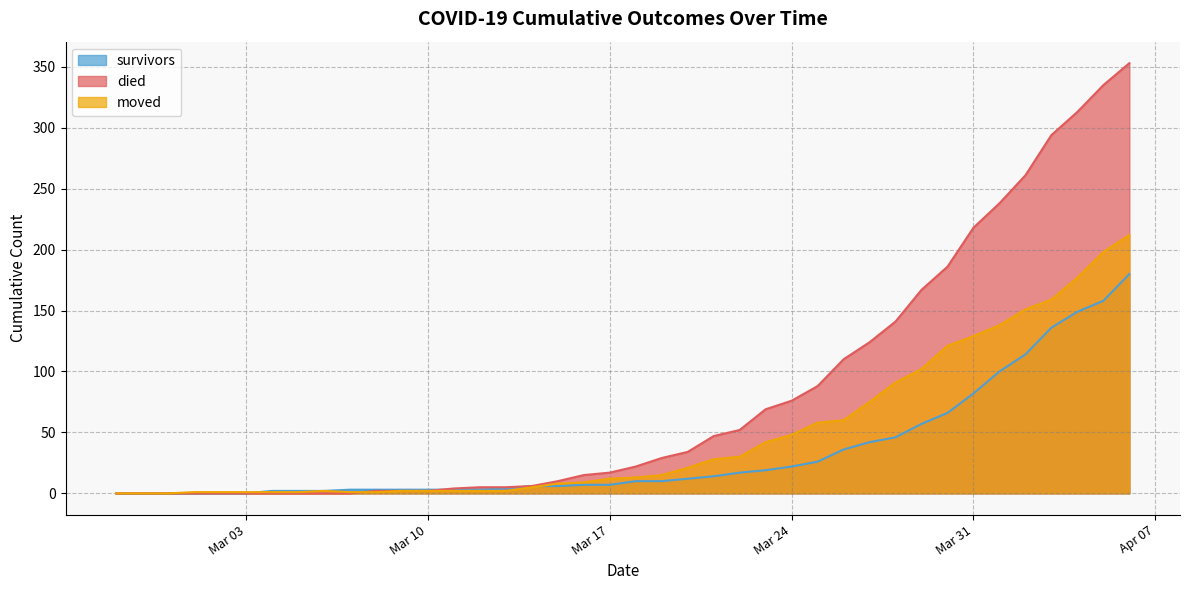

List the series in order of their overall mean, highest first.

died, moved, survivors